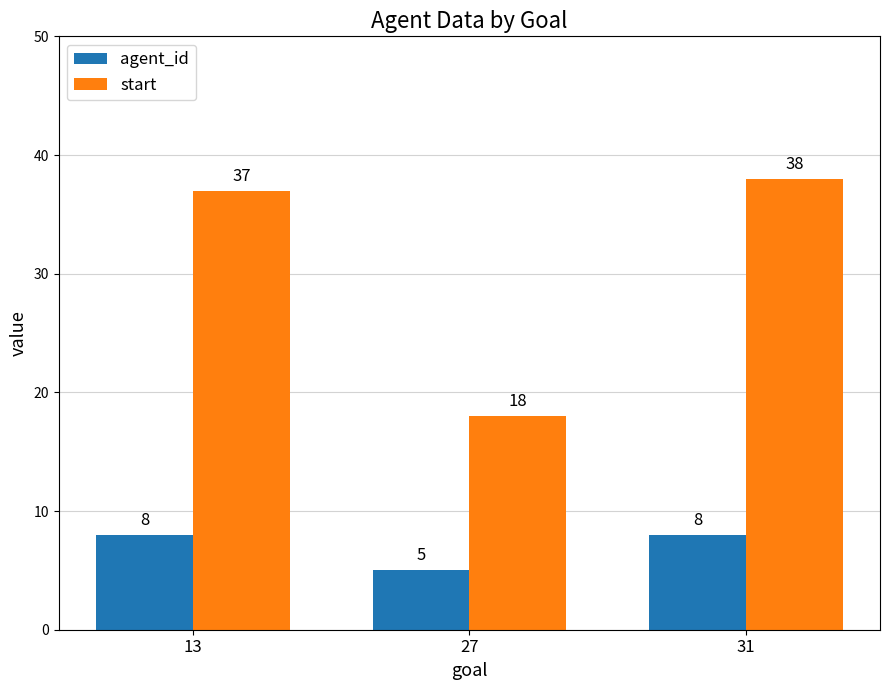

The start series shows 37 at 13. True or false?

True